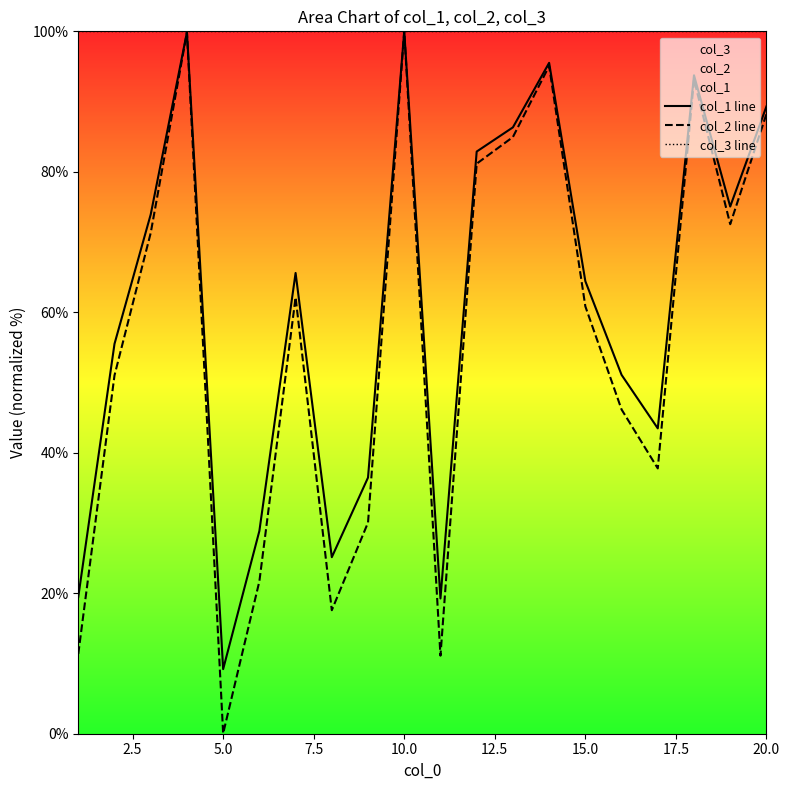

At how many categories does at least one series exceed 15?

20